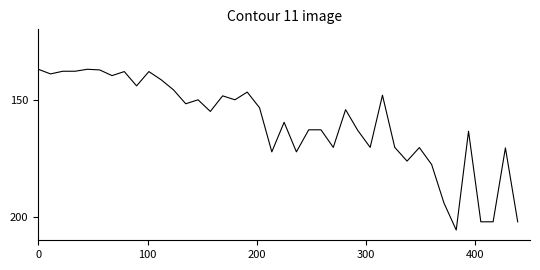

What is the smallest value displayed?

137.0